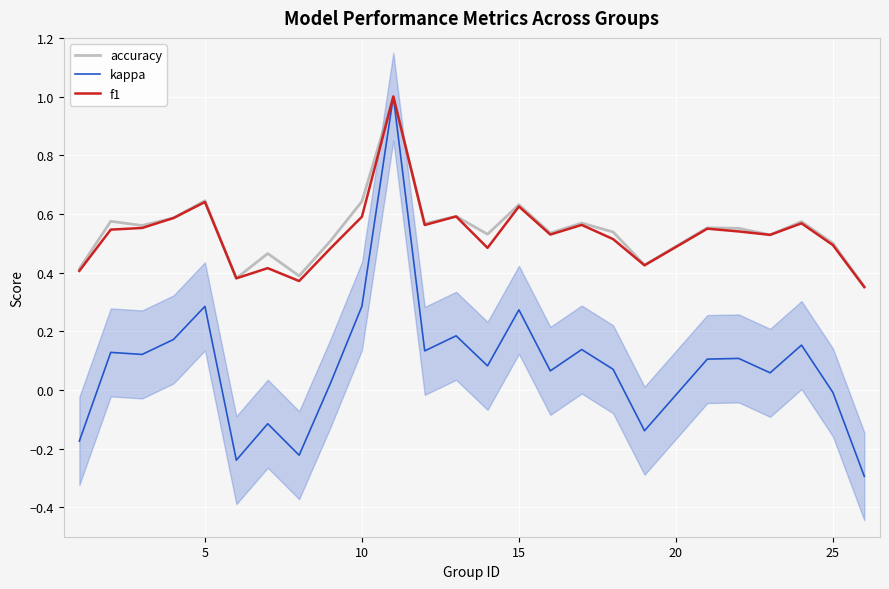

The value of f1 at 25 is 0.5. True or false?

True